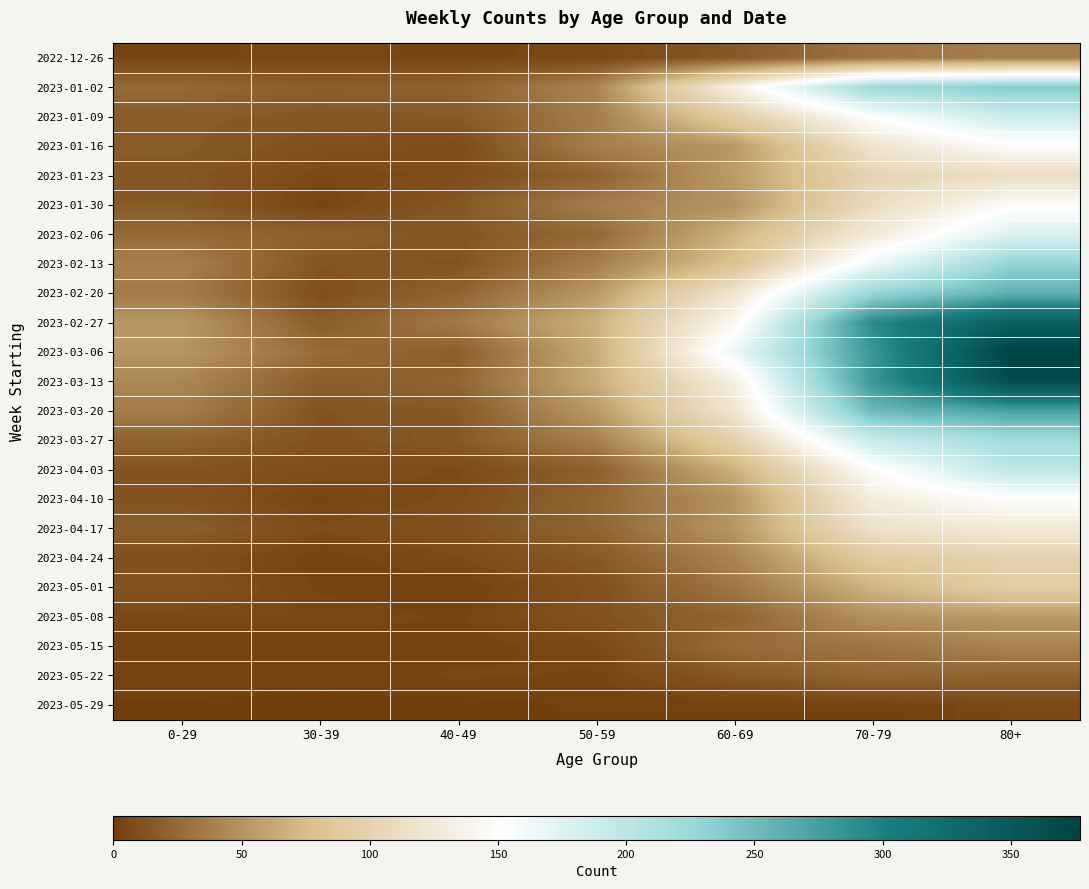

At 70-79, list the series in order from smallest to largest.

2023-05-29, 2023-05-22, 2022-12-26, 2023-05-15, 2023-05-08, 2023-05-01, 2023-04-24, 2023-01-23, 2023-01-30, 2023-04-17, 2023-01-16, 2023-02-06, 2023-04-10, 2023-04-03, 2023-01-09, 2023-02-13, 2023-03-27, 2023-01-02, 2023-02-20, 2023-03-20, 2023-03-06, 2023-03-13, 2023-02-27